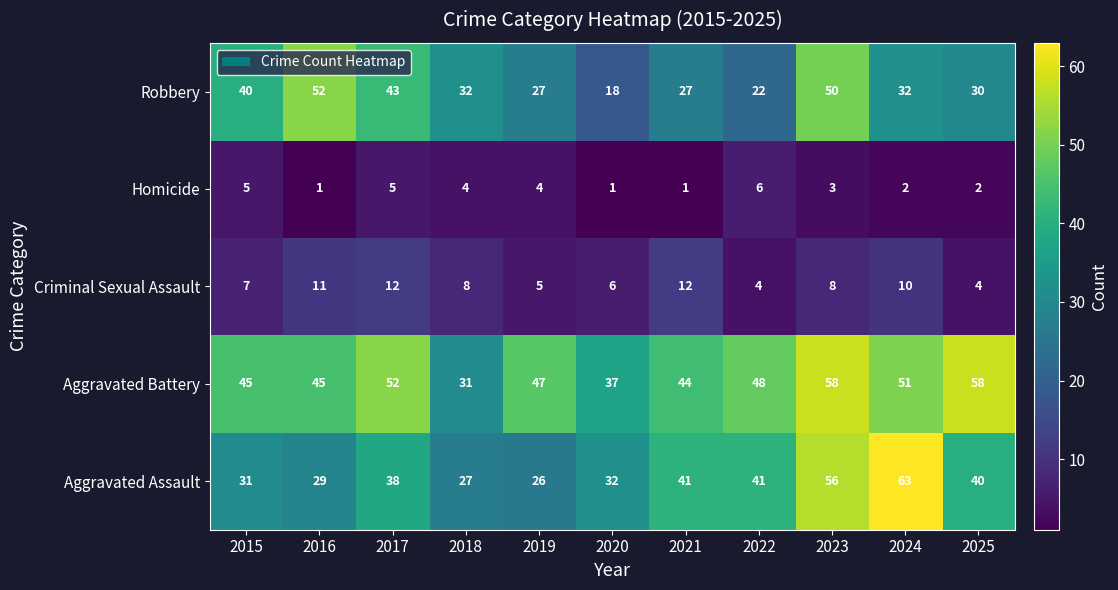

What is the difference between the highest and lowest values at 2018?

28